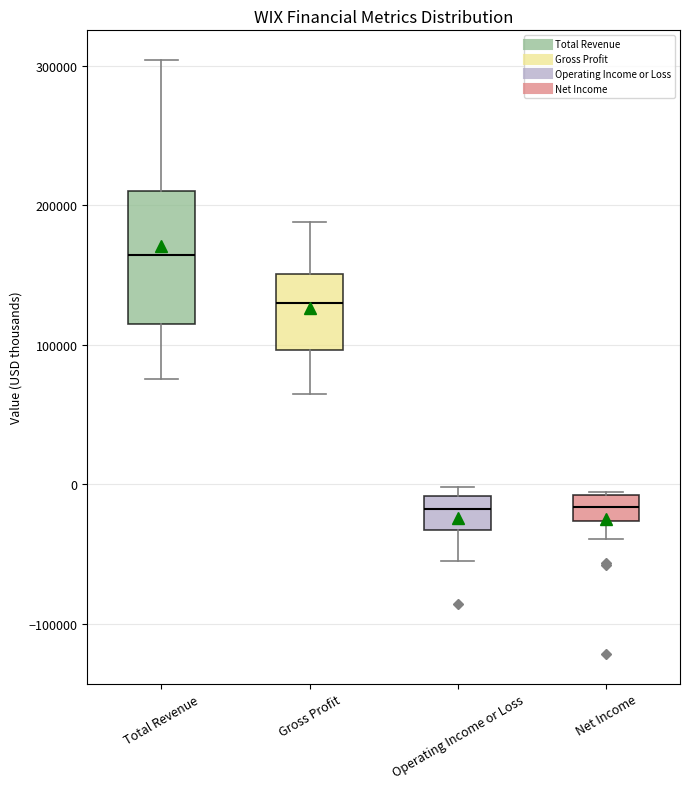

Reading left to right, read every box against the y-axis: the position of its median line, the range the box covers, and the ends of its whiskers. The values are not printed on the chart, so give them approximately, as read against the axis.

Total Revenue: median 160000, box 110000 to 210000, whiskers 80000 to 300000
Gross Profit: median 130000, box 100000 to 150000, whiskers 60000 to 190000
Operating Income or Loss: median -20000, box -30000 to -10000, whiskers -60000 to 0
Net Income: median -20000, box -30000 to -10000, whiskers -40000 to -10000